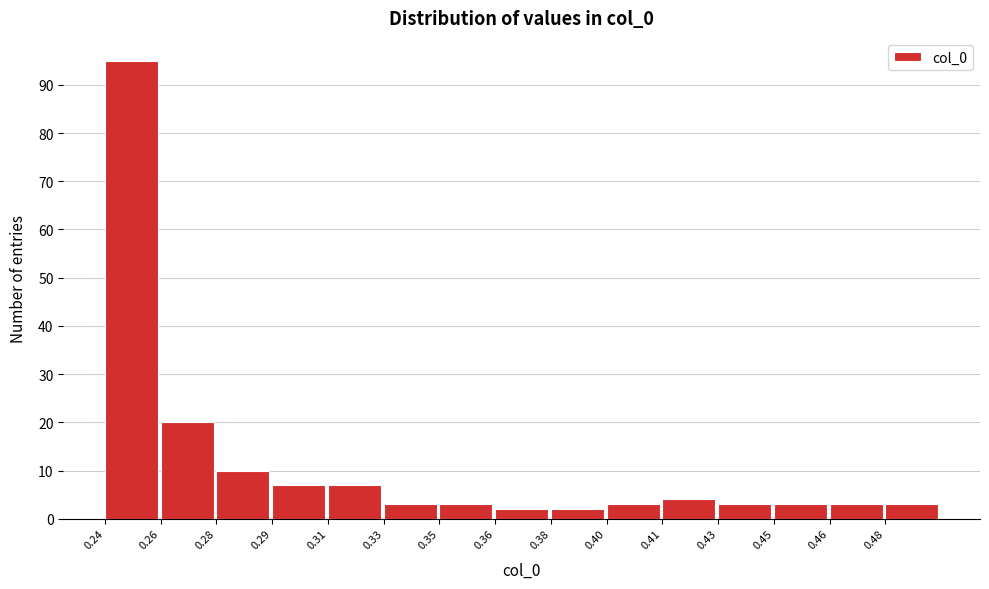

Reading right to left, what are all the values shown in this chart?

3	3	3	3	4	3	2	2	3	3	7	7	10	20	95